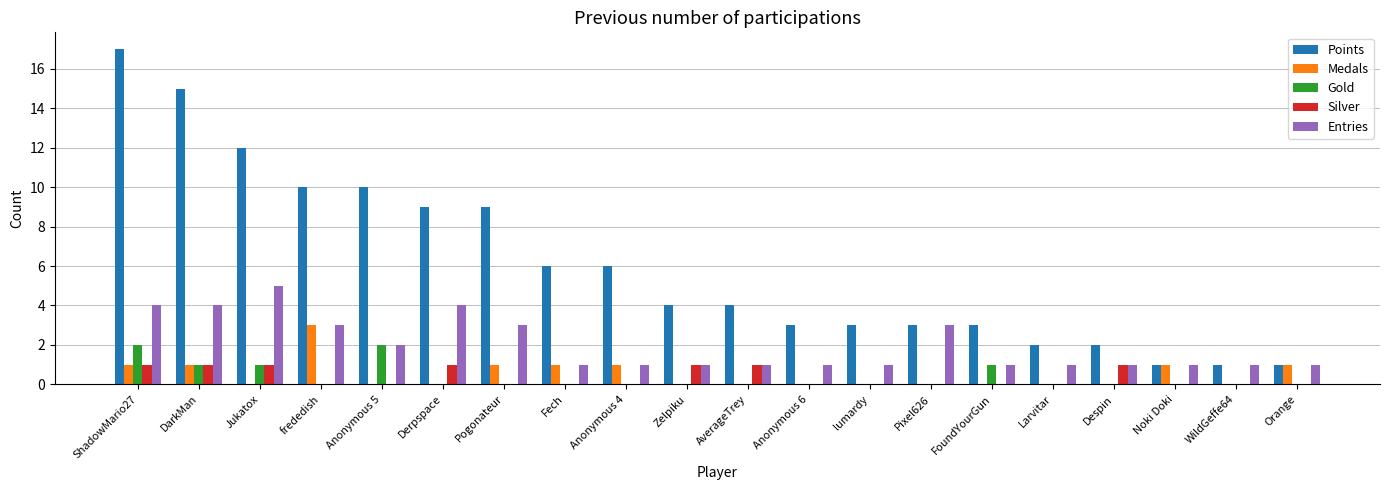

Which series changed the most between DarkMan and Anonymous 6?

Points